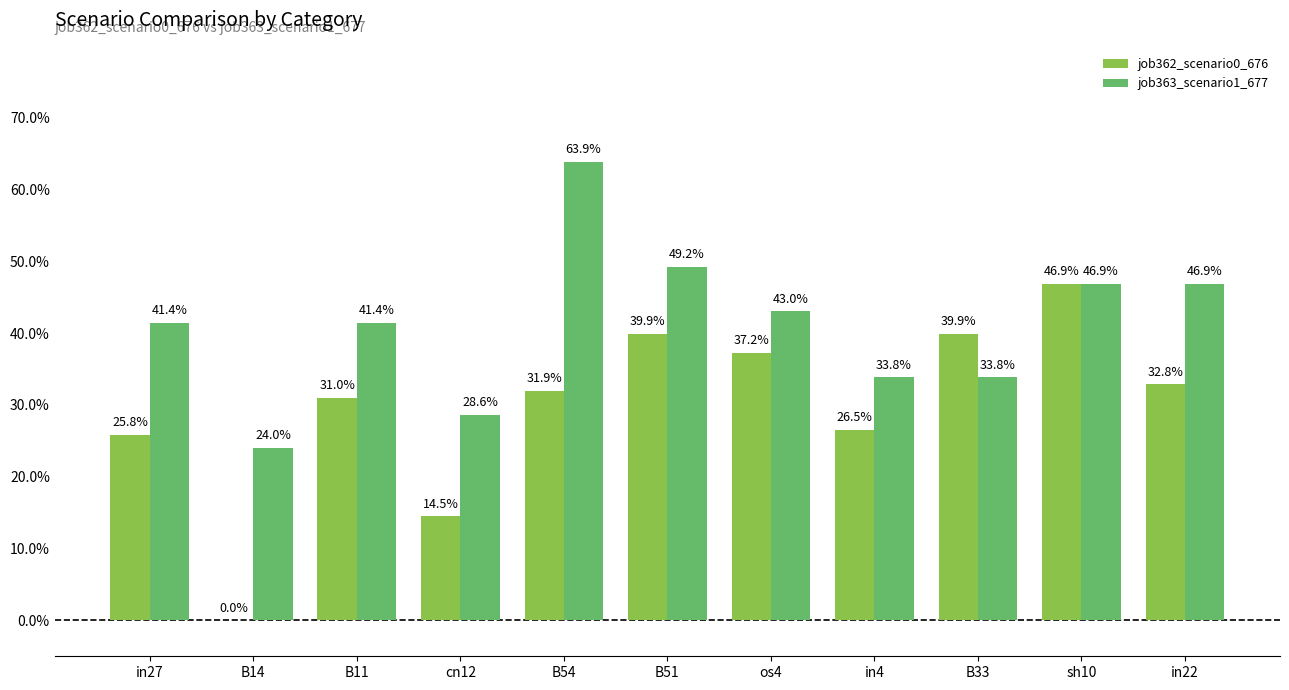

What is the difference between the maximum and minimum values in the job363_scenario1_677 series?

0.4